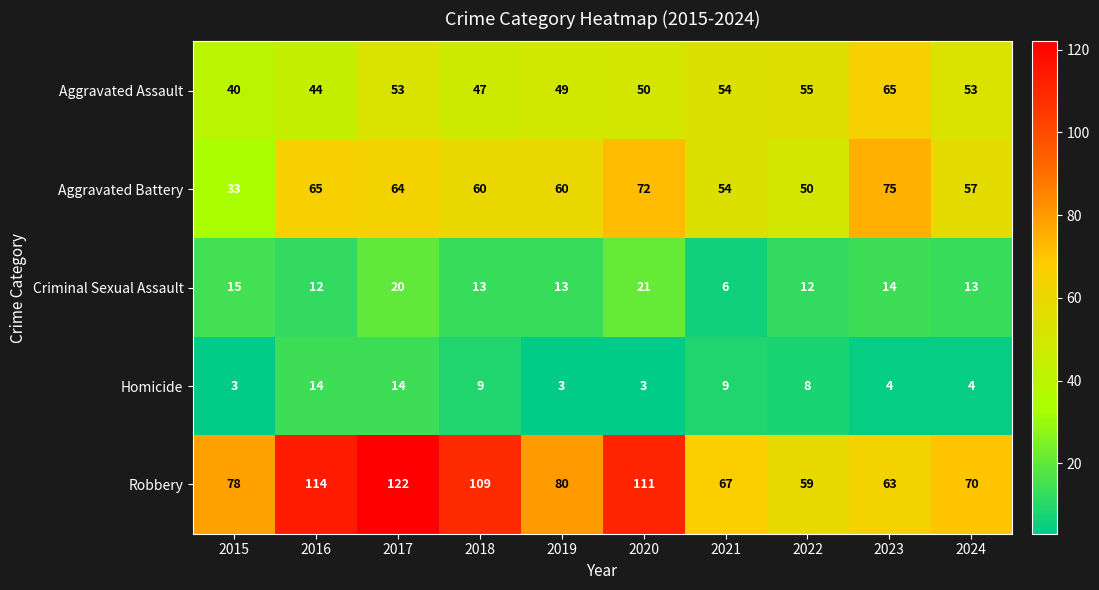

What is the spread (max minus min) of values at 2023?

71